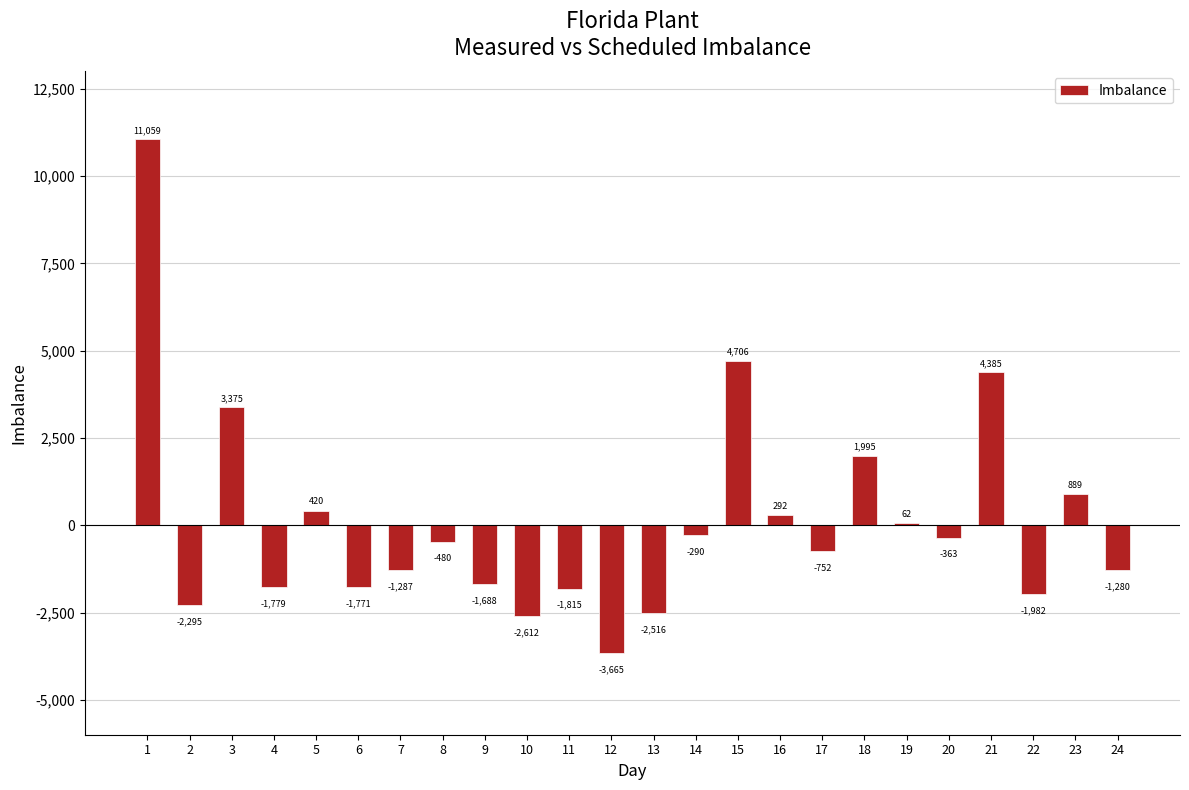

How many bars are there in total?

24